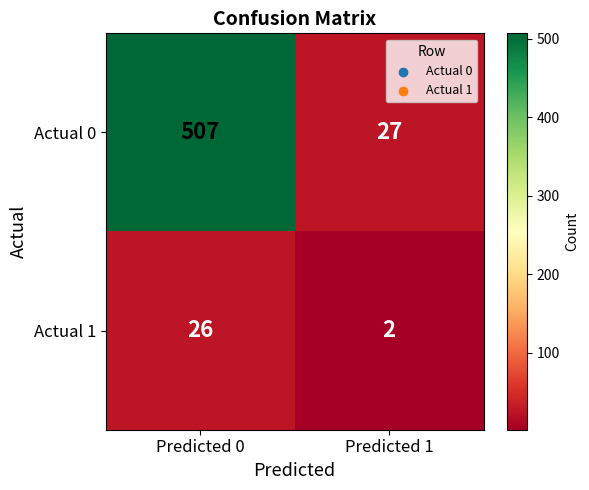

At which category is the sum across all series the highest?

Predicted 0